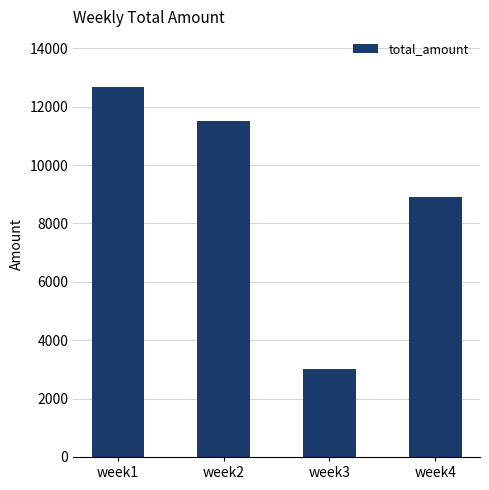

Rank the categories by value from lowest to highest.

week3, week4, week2, week1